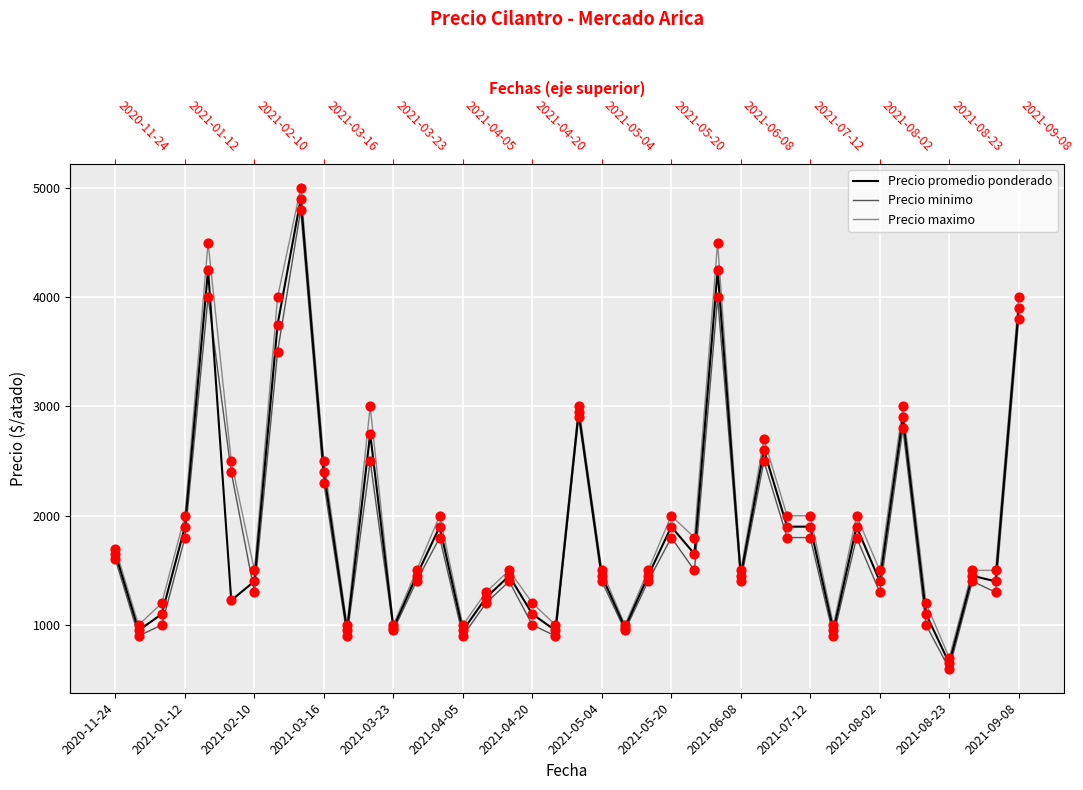

What are all the series names shown in the legend?

Precio promedio ponderado, Precio minimo, Precio maximo